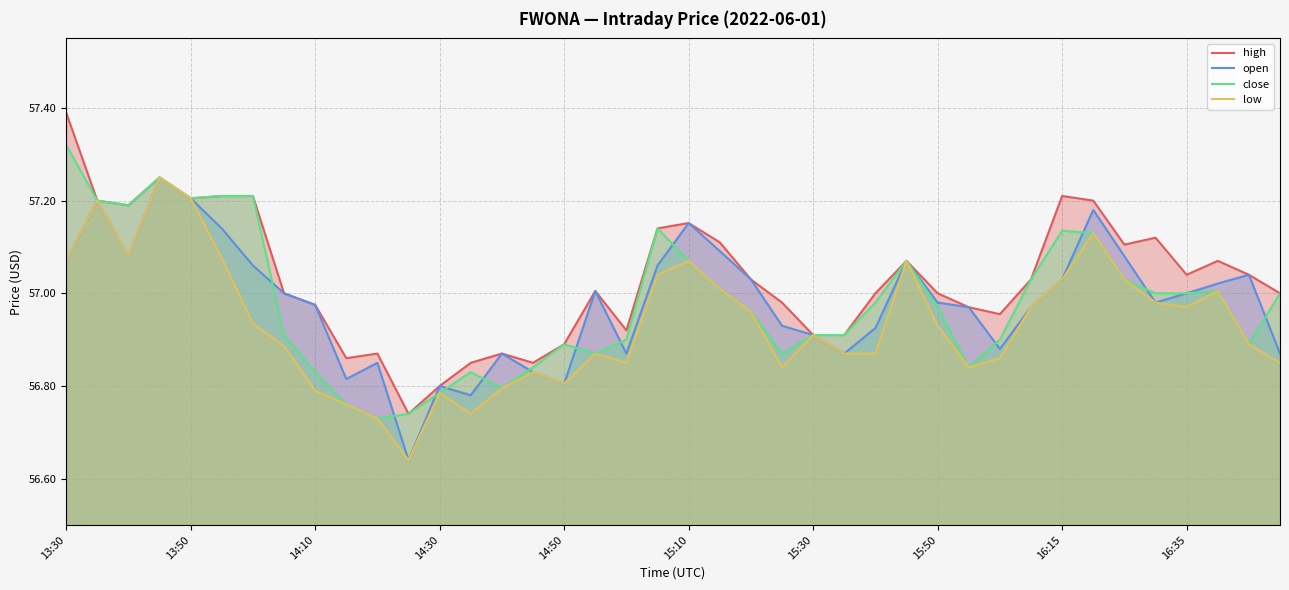

Does the chart display data point markers on the line(s)?

No